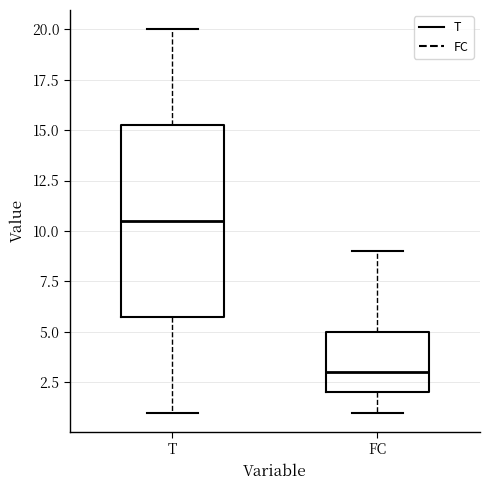

Reading left to right, transcribe this box plot: for each box, give where its median line is, the range the box spans, and where its two whiskers end, as read against the y-axis. The values are not printed on the chart, so give them approximately, as read against the axis.

T: median 10.5, box 6.0 to 15.5, whiskers 1.0 to 20.0
FC: median 3.0, box 2.0 to 5.0, whiskers 1.0 to 9.0